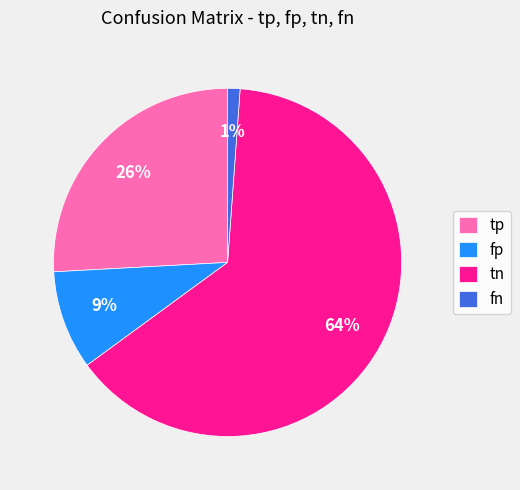

The tn slice represents 58% of the pie. True or false?

False